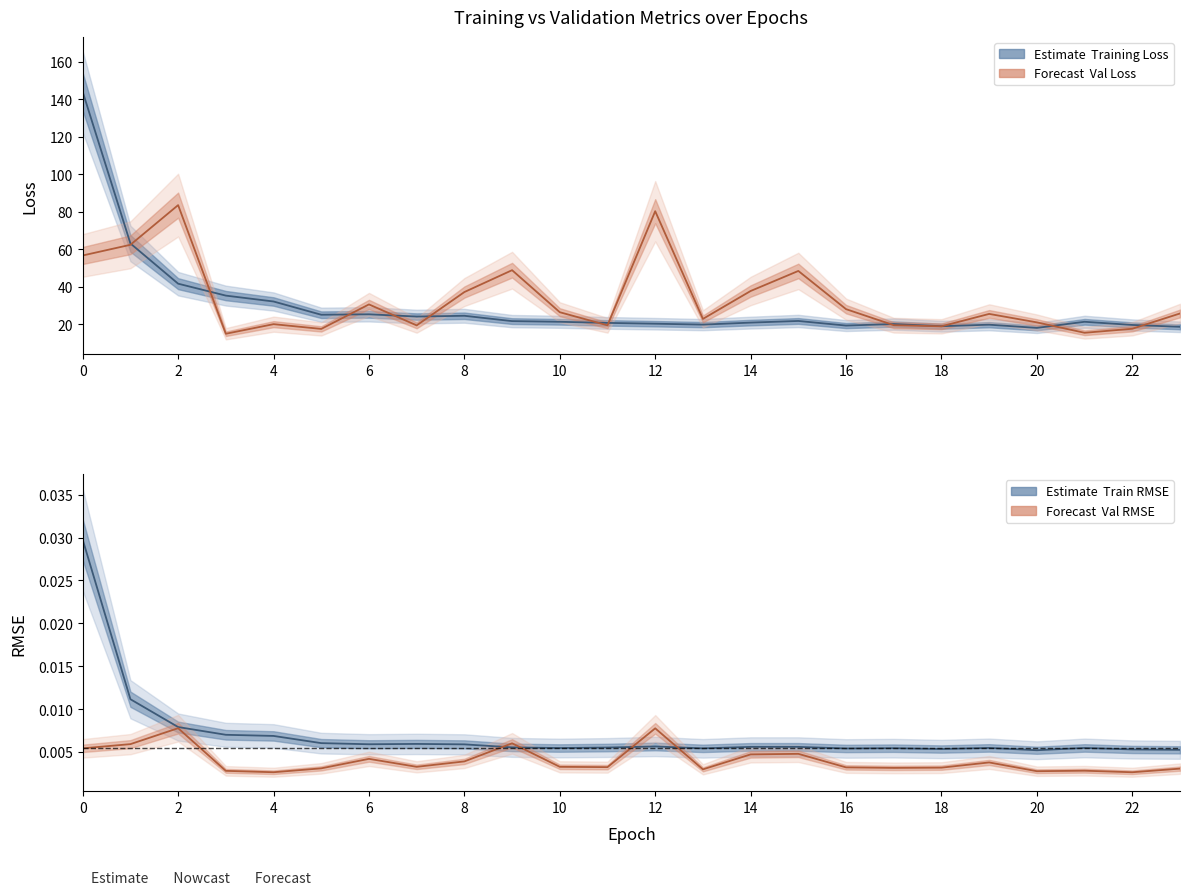

Reading right to left, list all the values displayed in this chart.

loss: 18.8	19.7	21.4	18.2	19.9	19.1	20.2	19.4	21.9	21.0	19.9	20.4	20.8	21.4	21.8	24.6	24.2	25.4	25.2	32.2	35.4	41.7	63.1	143.9
val_loss: 25.9	17.7	15.6	21.1	25.6	19.0	19.6	28.2	48.5	37.8	23.0	80.3	19.5	26.5	48.9	37.3	19.5	30.7	17.6	20.2	15.1	83.6	62.4	56.7
mean_squared_error: 0.0	0.0	0.0	0.0	0.0	0.0	0.0	0.0	0.0	0.0	0.0	0.0	0.0	0.0	0.0	0.0	0.0	0.0	0.0	0.0	0.0	0.0	0.0	0.0
val_mean_squared_error: 0.0	0.0	0.0	0.0	0.0	0.0	0.0	0.0	0.0	0.0	0.0	0.0	0.0	0.0	0.0	0.0	0.0	0.0	0.0	0.0	0.0	0.0	0.0	0.0